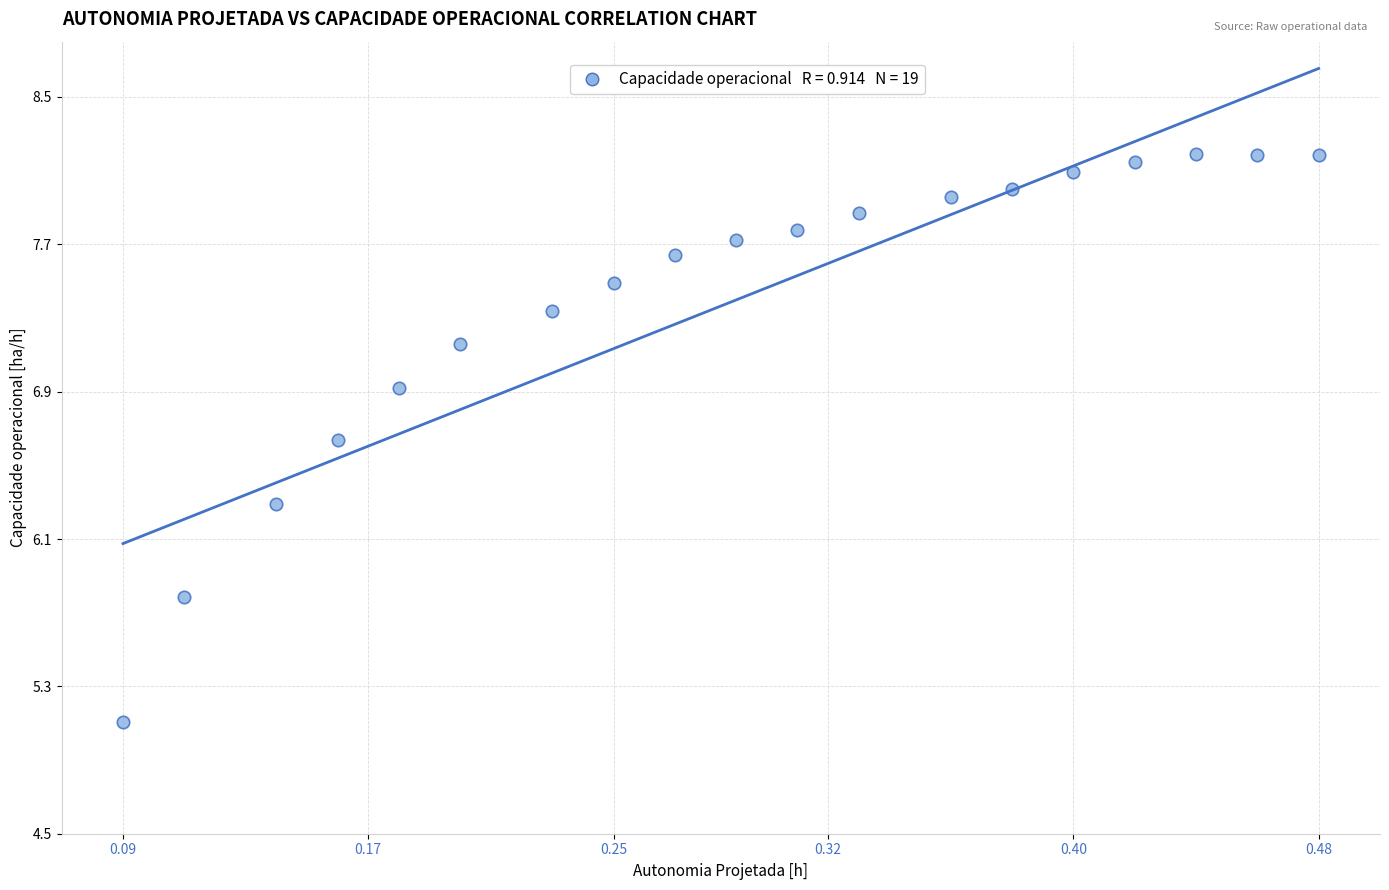

What is the range of X values (max minus min)?

0.4